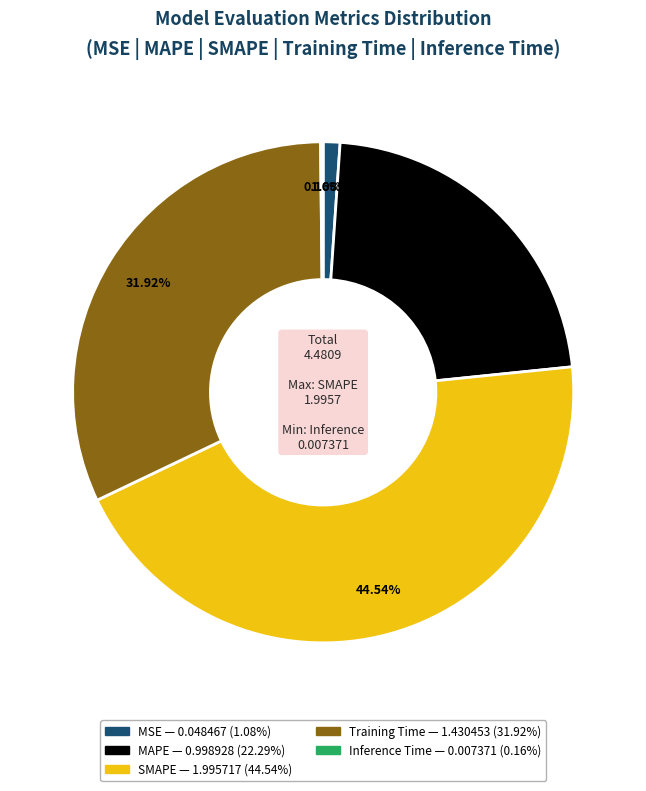

Is it true that SMAPE is 45% of the pie?

True